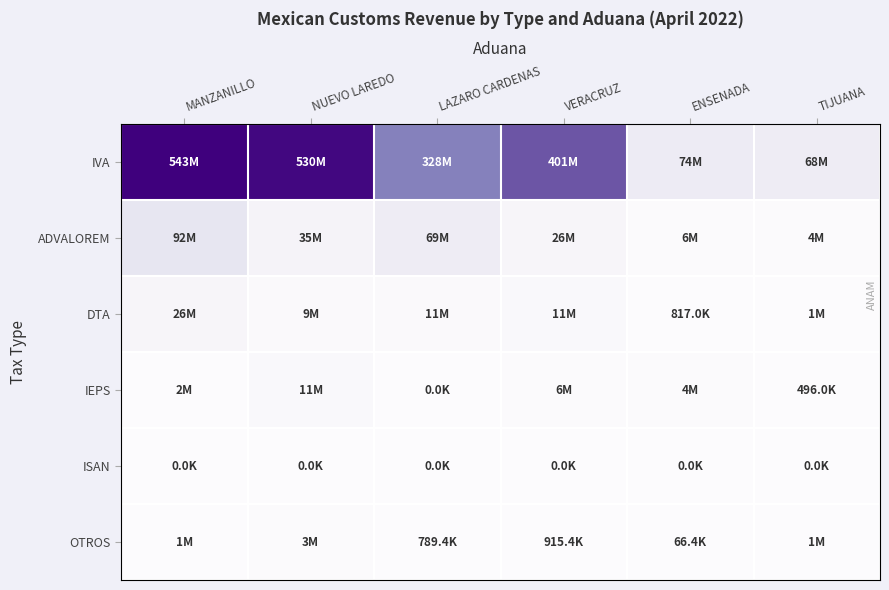

Which series has the widest spread of values?

IVA